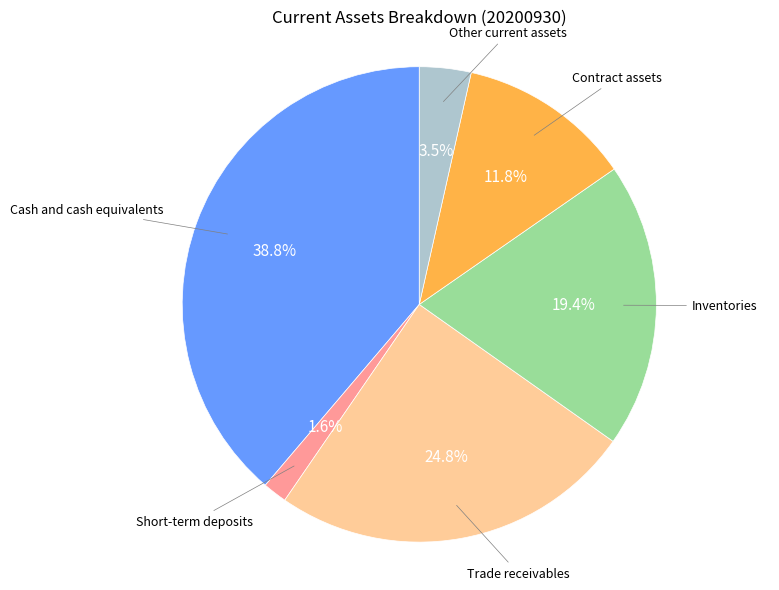

Is there a majority slice in this chart?

No